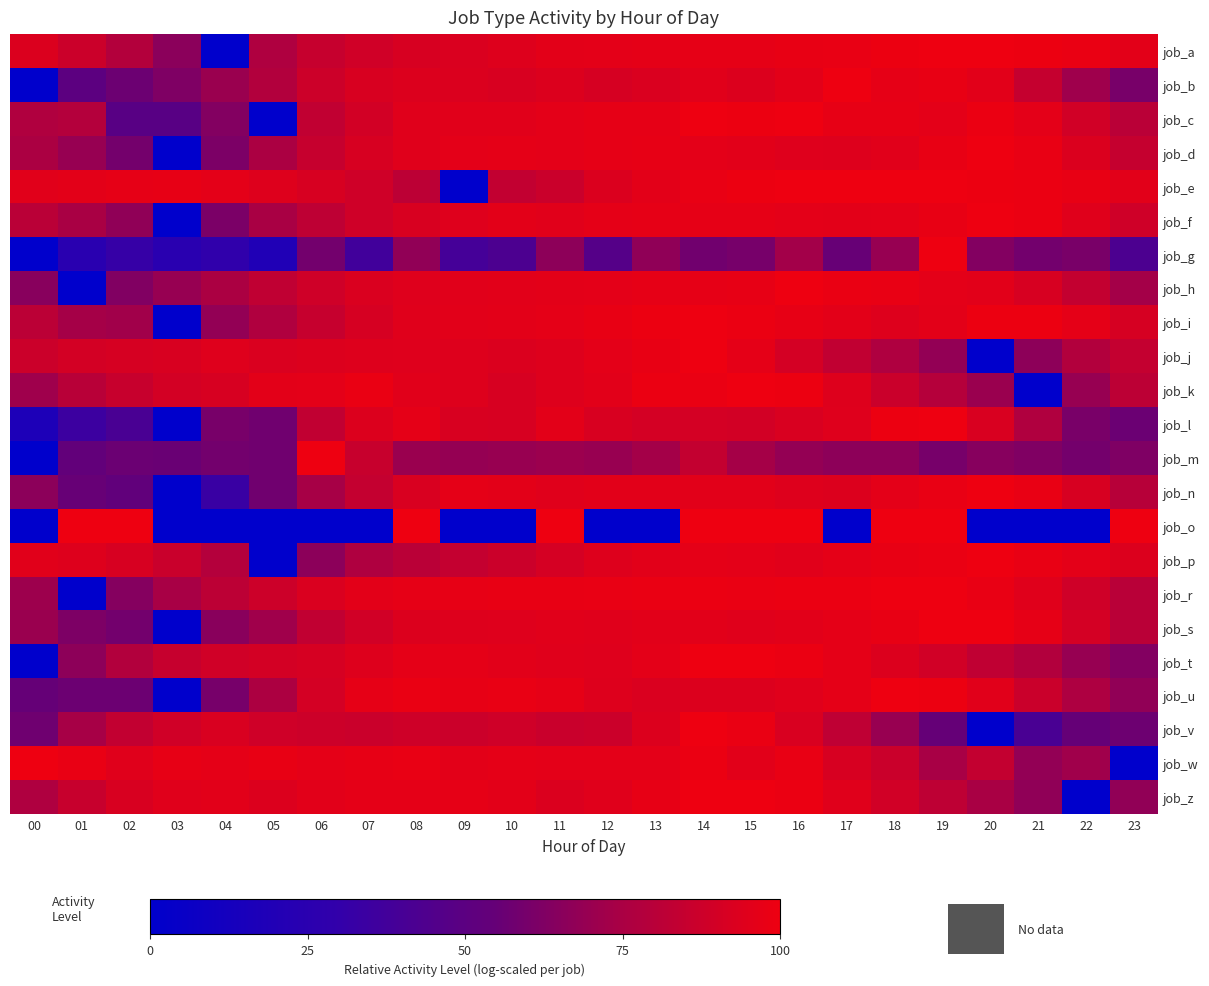

At which category is the sum across all series the highest?

14